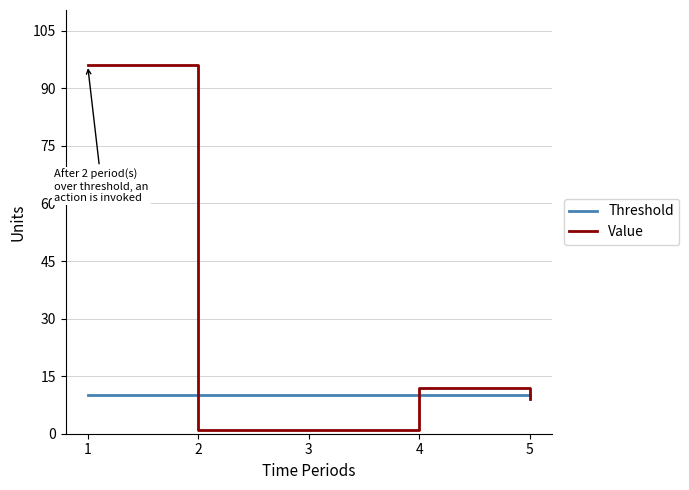

In Value, how many points are higher than both neighbors (excluding endpoints)?

1